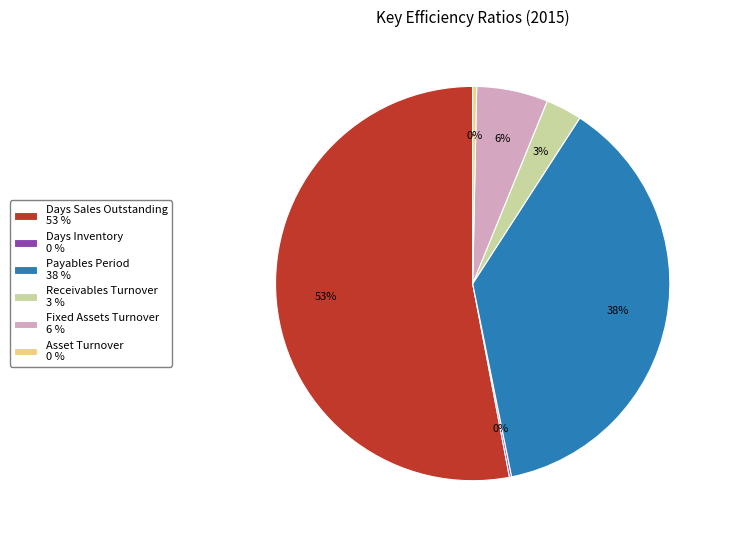

Is it true that Payables Period is 45% of the pie?

False